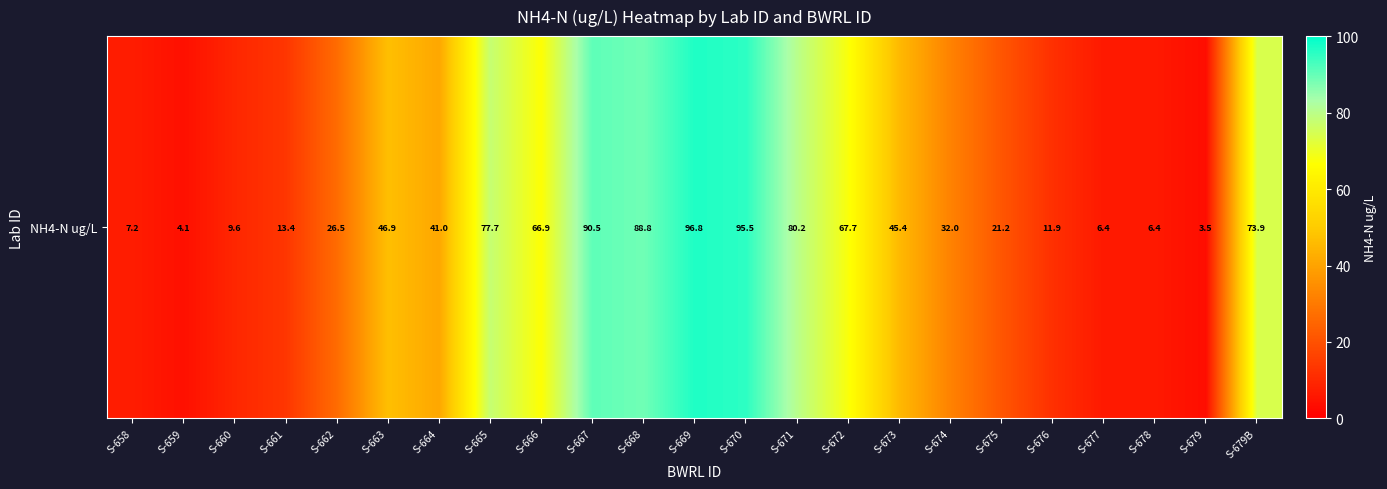

Which label corresponds to the largest value in the chart?

S-669